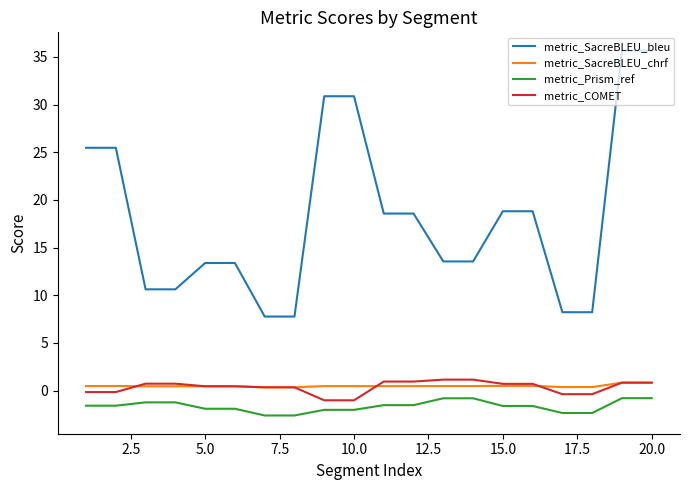

What is the minimum value shown in the chart?

-2.6